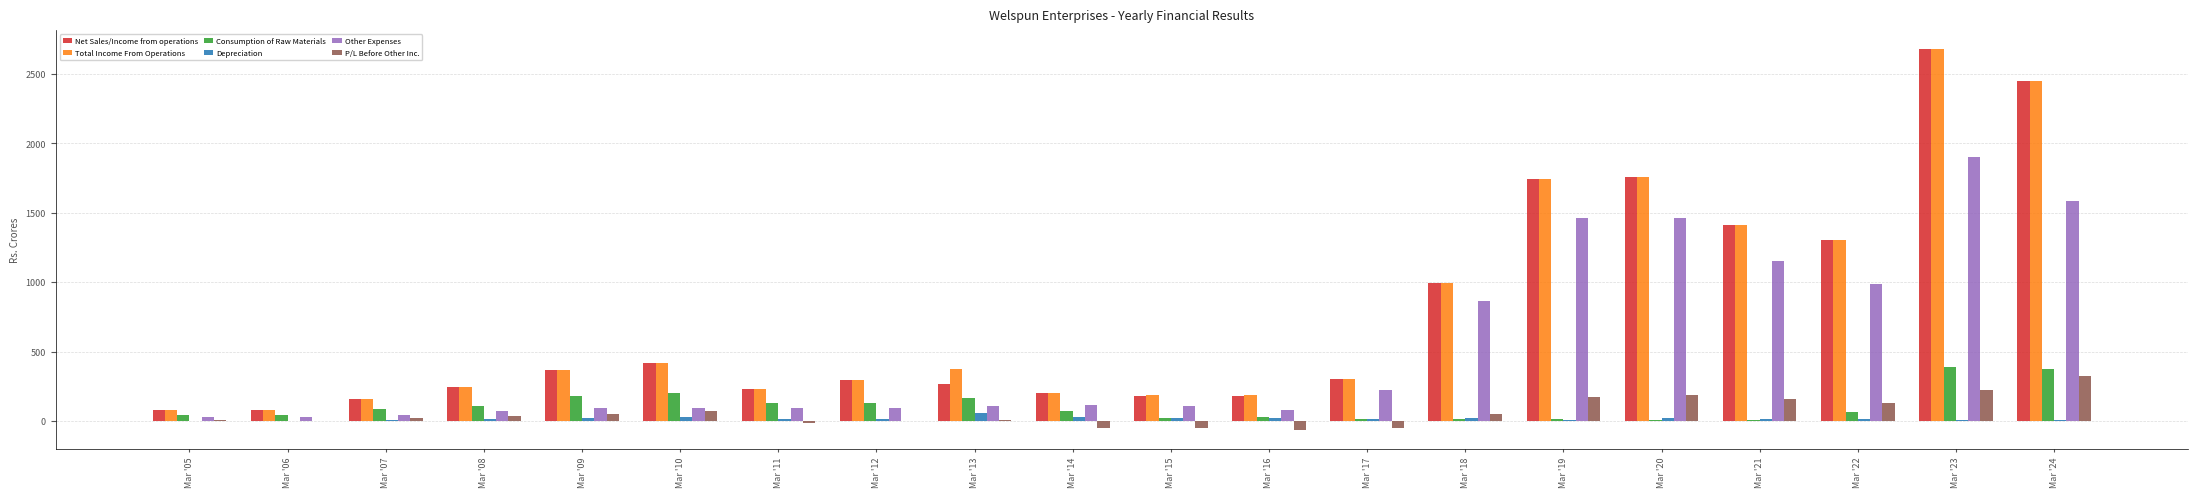

How many data points does each series have?

20